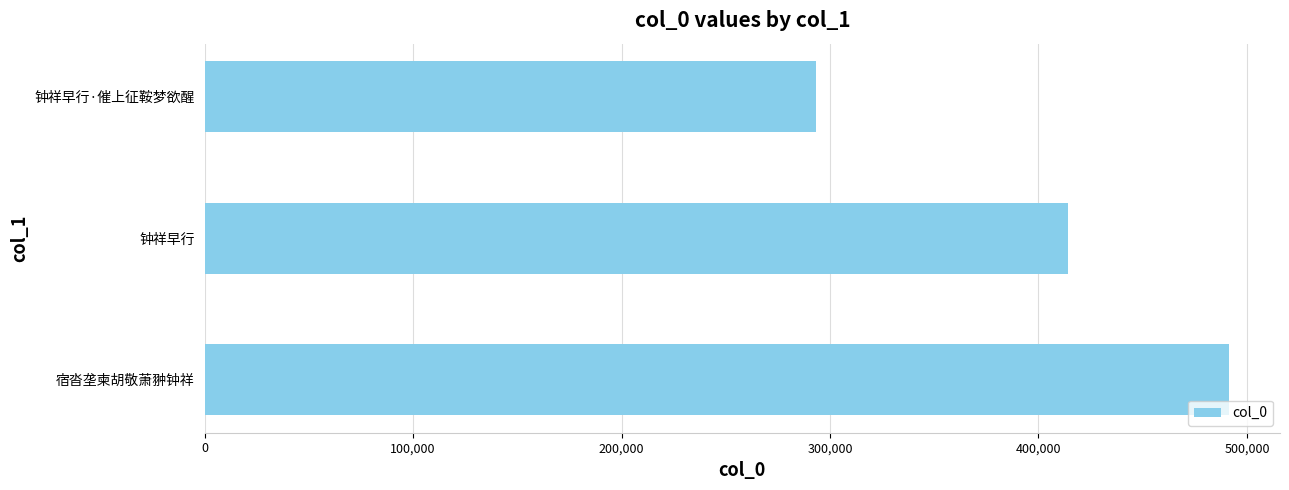

Count the number of data series in this chart.

1